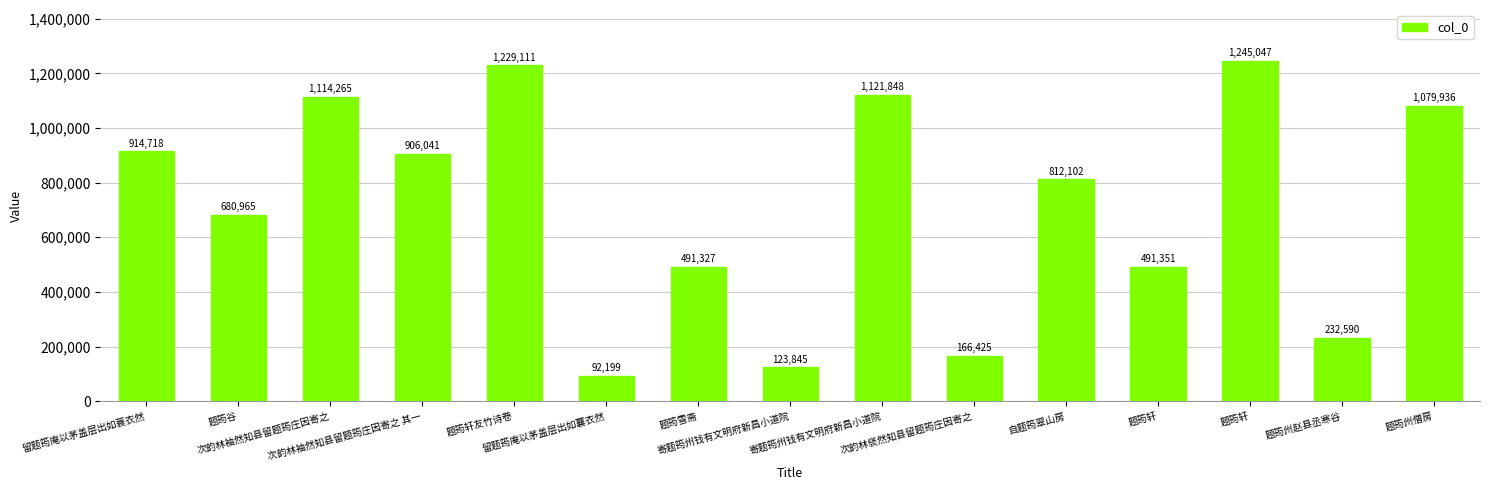

What is the sum of all values?

10701770